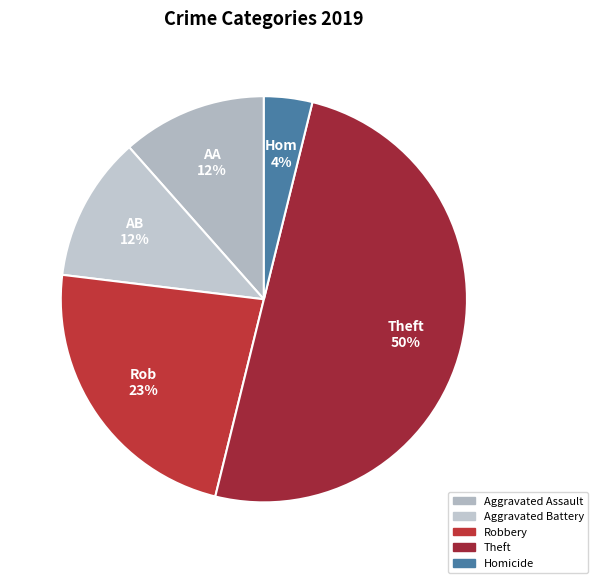

Does any single category account for the majority?

No